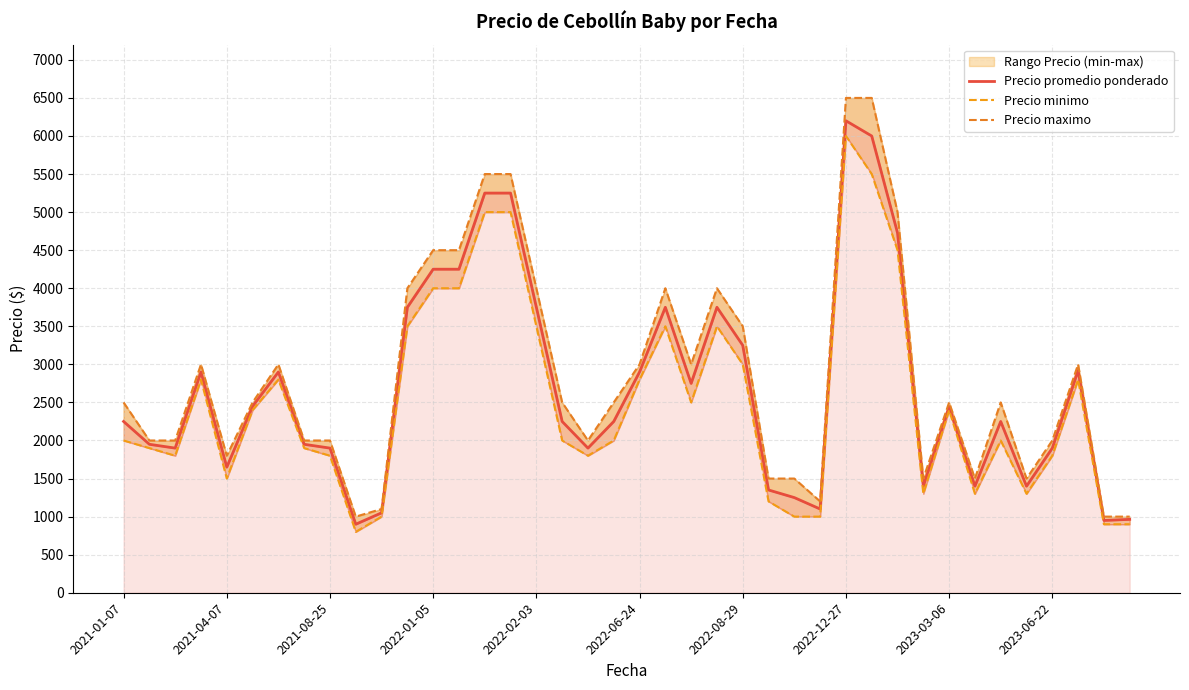

True or false: Precio promedio ponderado and Precio maximo cross at least once.

False